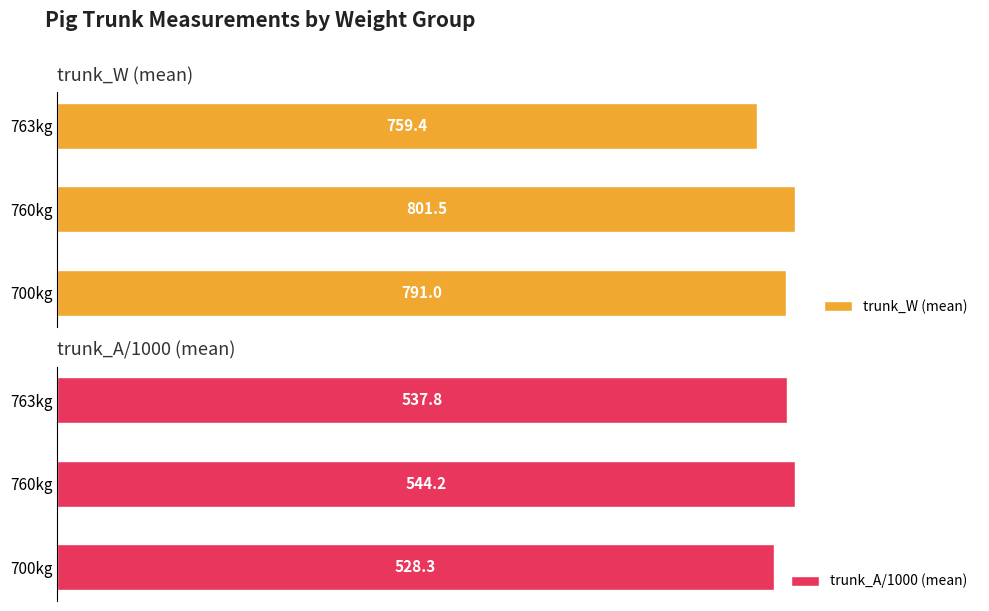

What is the value of the trunk_W (mean) bar at the 3rd from the left?

759.4